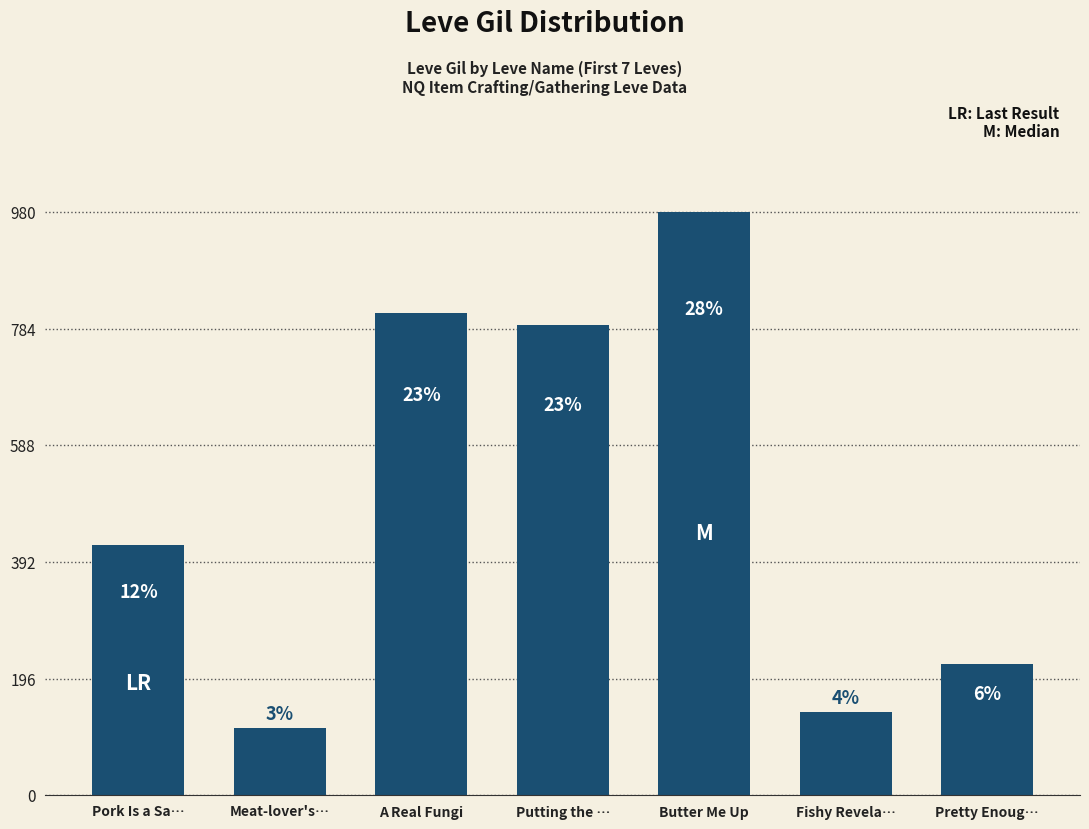

Does the chart contain any negative values?

No